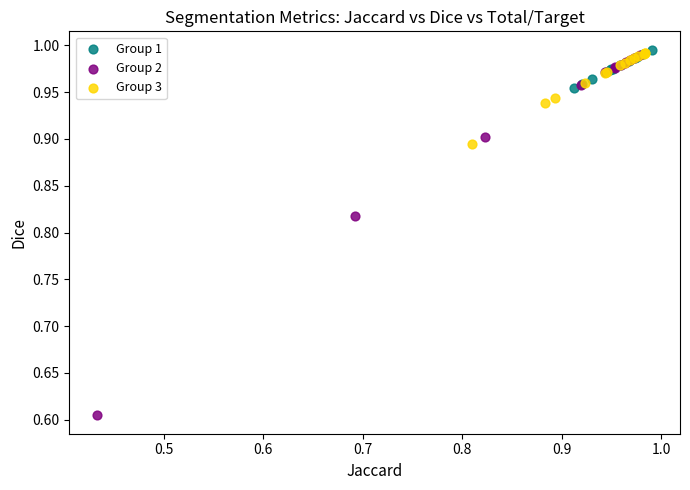

What are all the series names shown in the legend?

Group 1, Group 2, Group 3